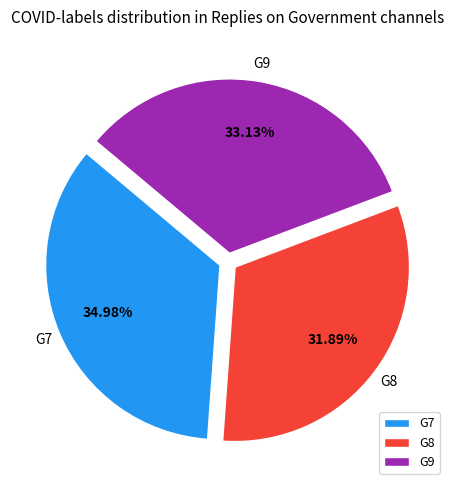

Does G7 account for over 50% of the chart?

No